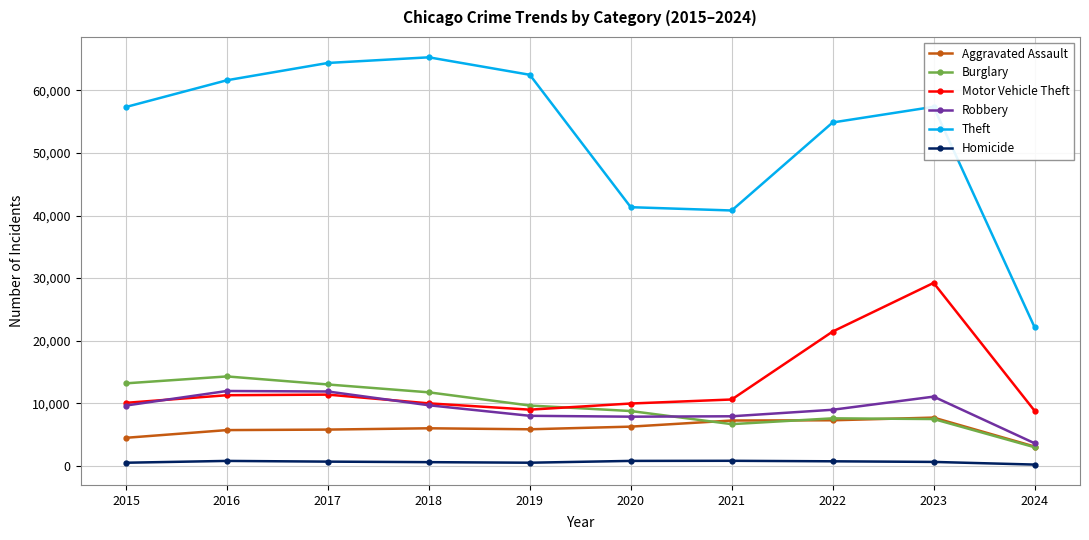

At which label does Motor Vehicle Theft first exceed 10603?

2016